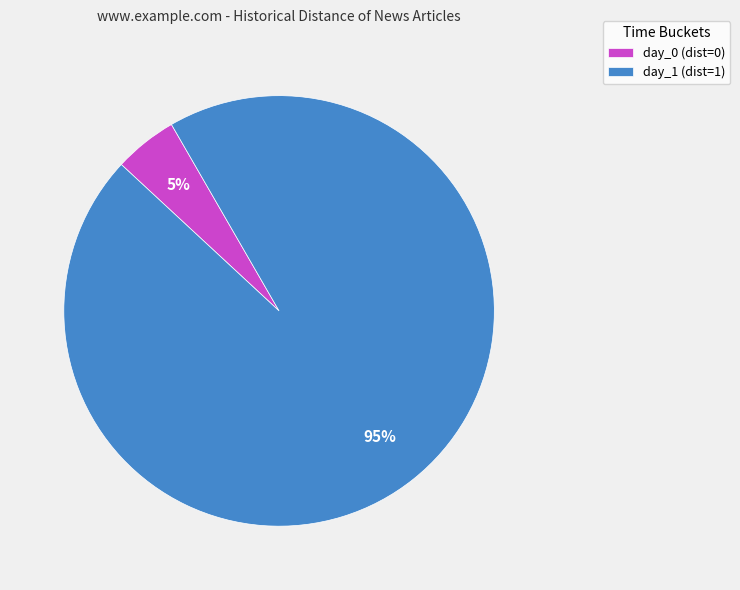

How many slices are in this pie chart?

2